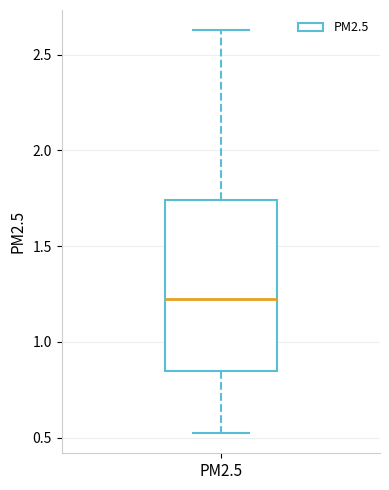

Where does the upper whisker of the box for PM2.5 end on the y-axis? The values are not printed on the chart, so give them approximately, as read against the axis.

2.65